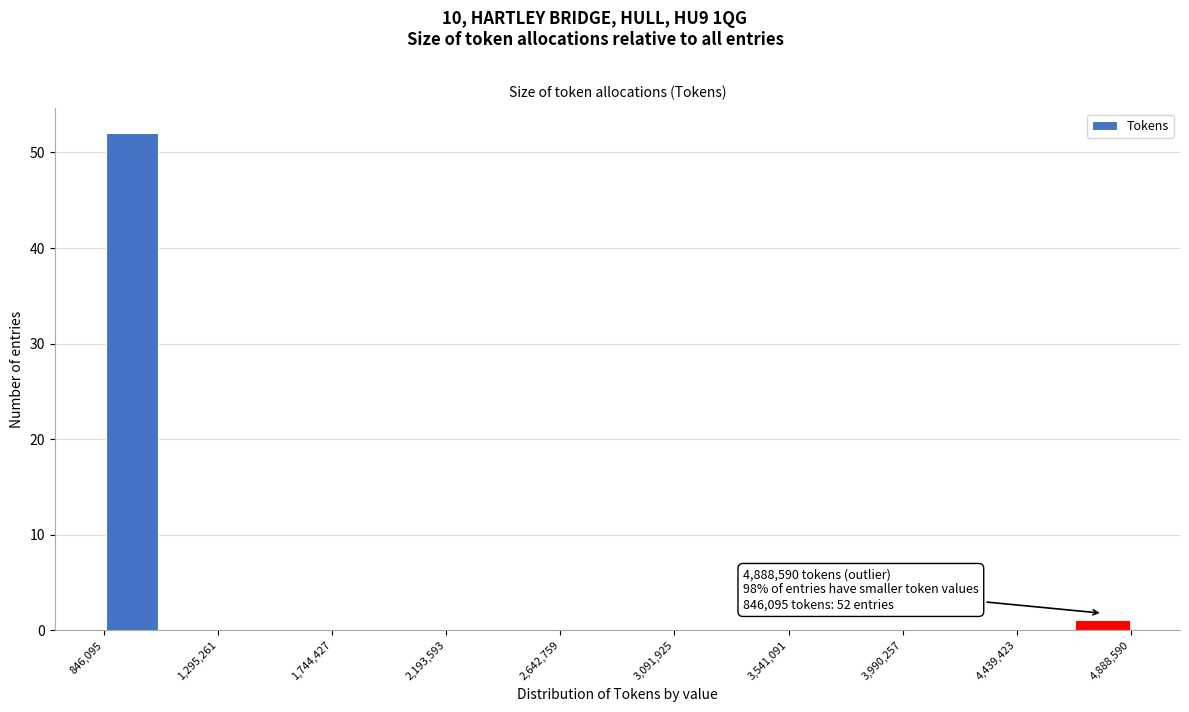

Over which range of the x-axis is the bar tallest?

850000 to 1050000